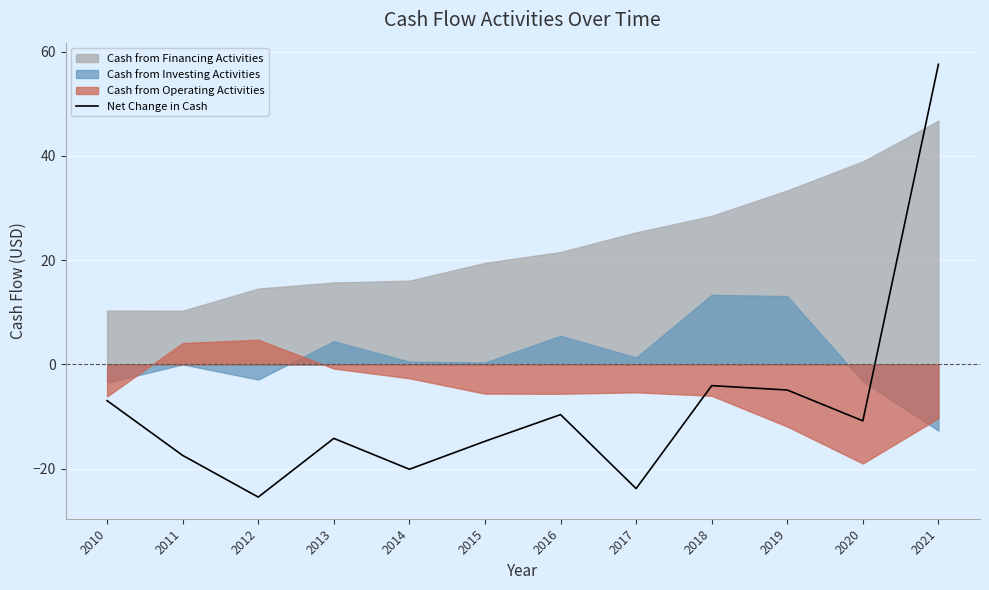

What is the approximate value at 2013?

-14.2